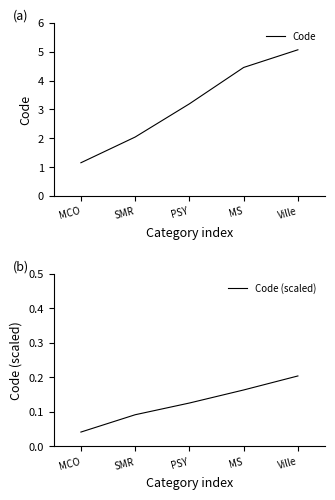

Is this an area chart (filled region under the line)?

No